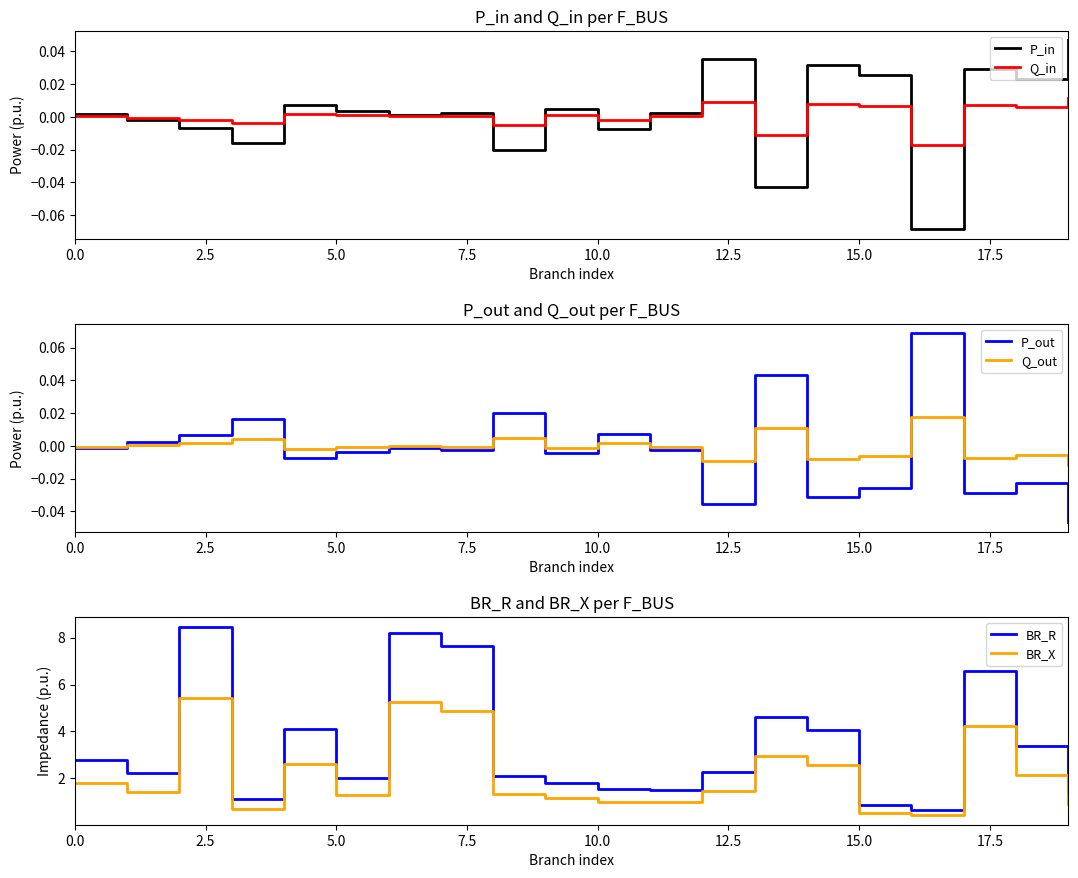

What is the difference between the highest and lowest values at 18?

3.4